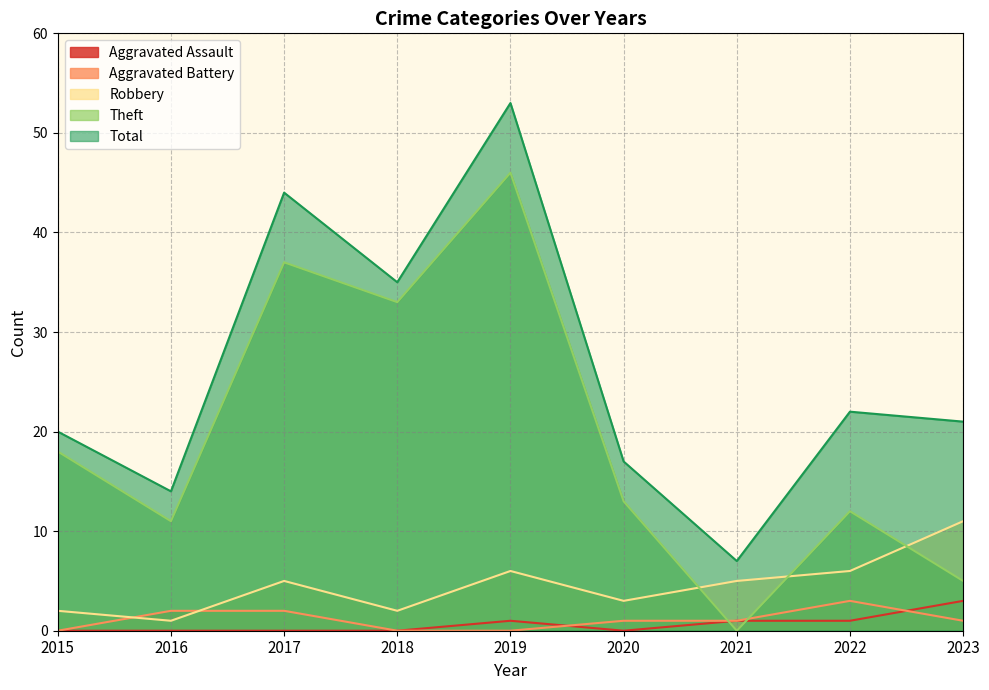

How many categories are shown in the chart?

9